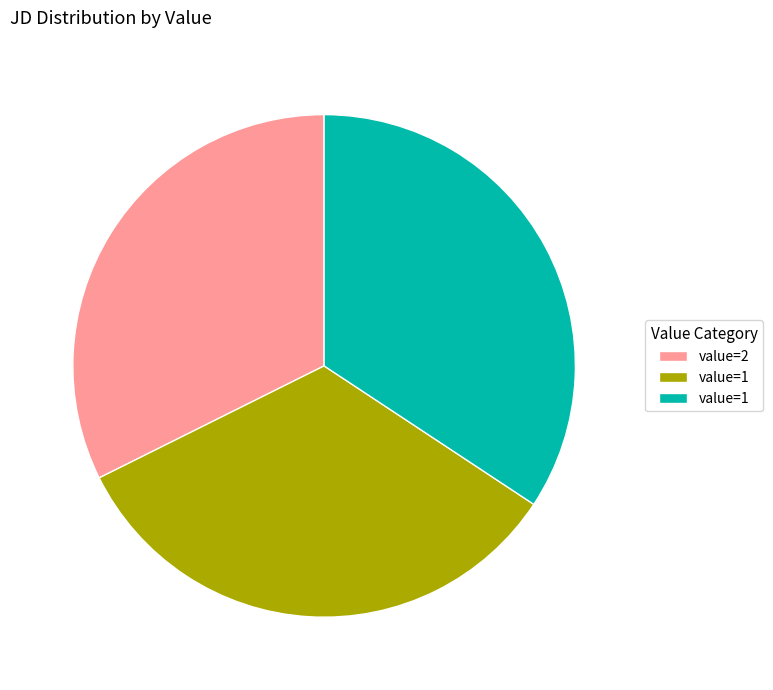

Is there any slice that represents more than half of the pie?

No